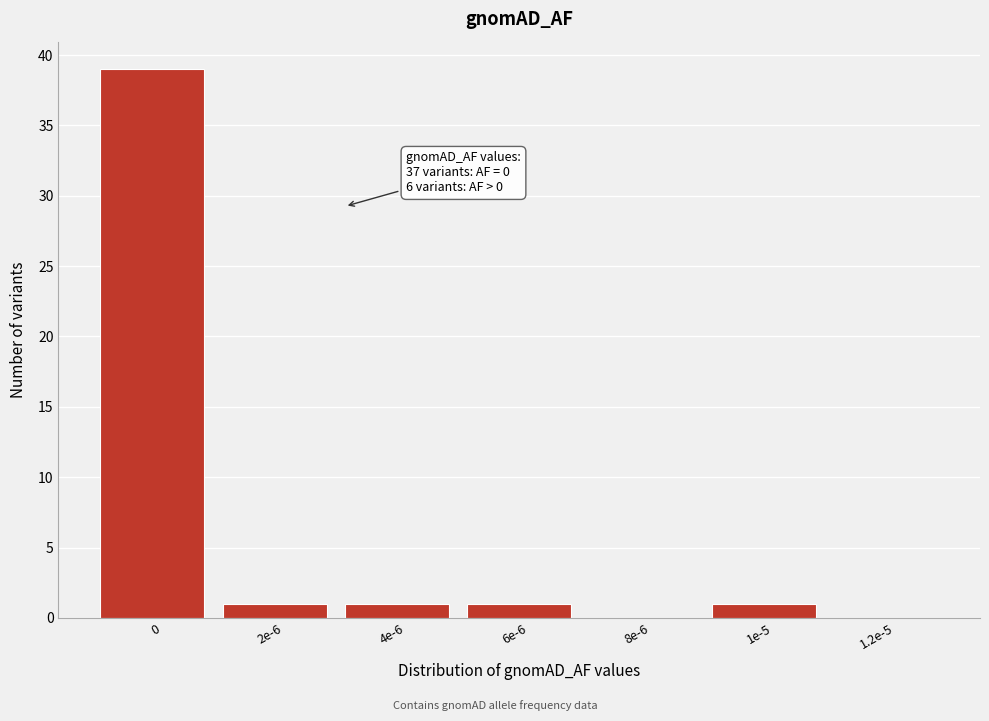

Reading left to right, list all the values displayed in this chart.

0=39	2e-6=1	4e-6=1	6e-6=1	8e-6=0	1e-5=1	1.2e-5=0